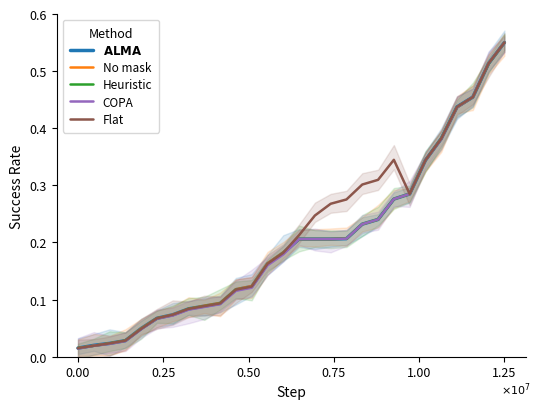

Which category has the highest value in the Flat series?

1.25